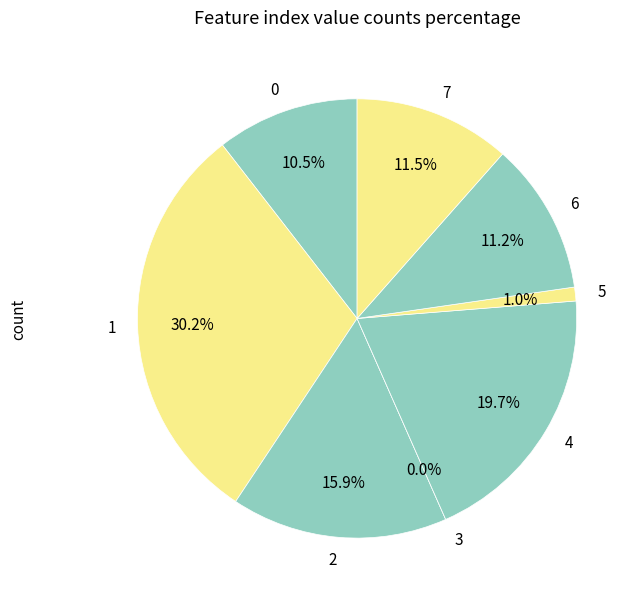

What is the largest slice in the pie chart?

1